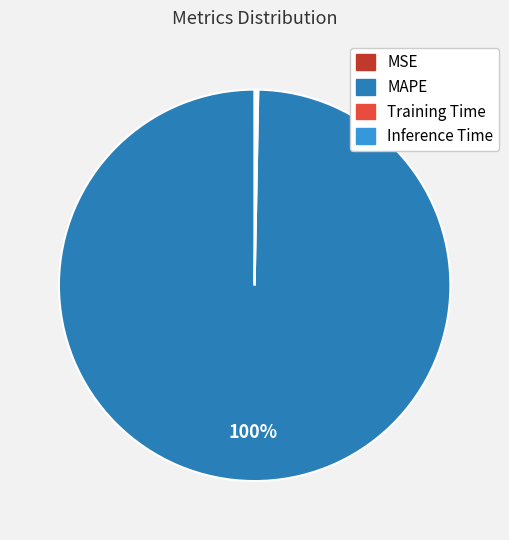

Which category accounts for the majority?

MAPE